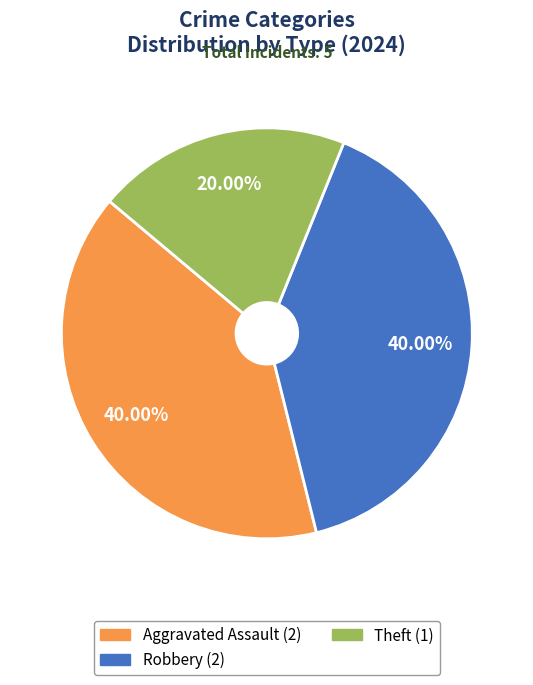

Is there a majority slice in this chart?

No